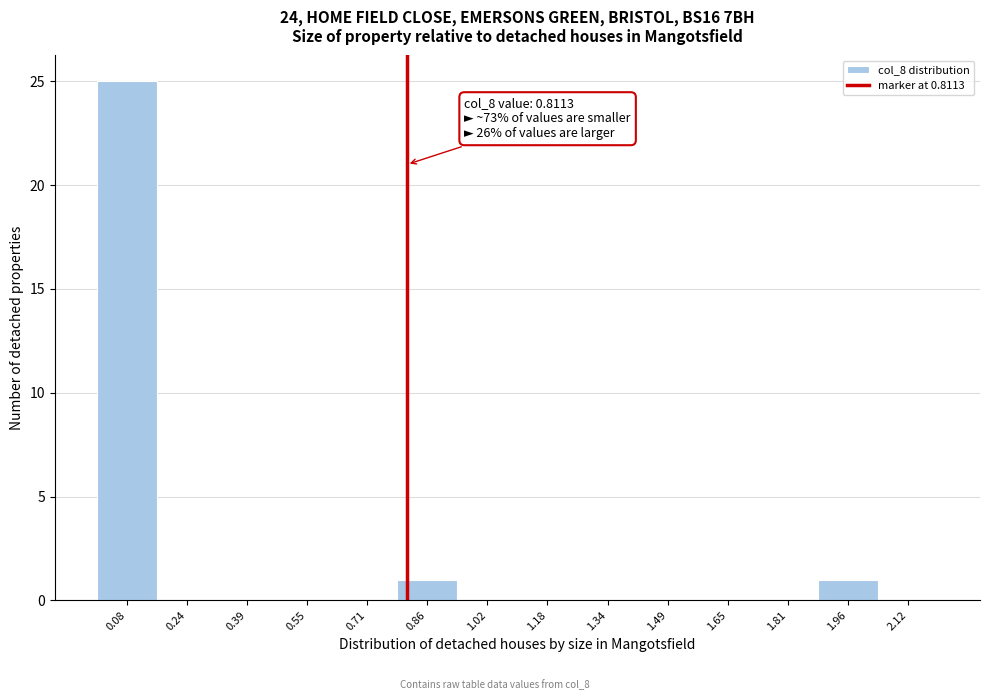

Over which range of the x-axis is the bar tallest?

0.00 to 0.16